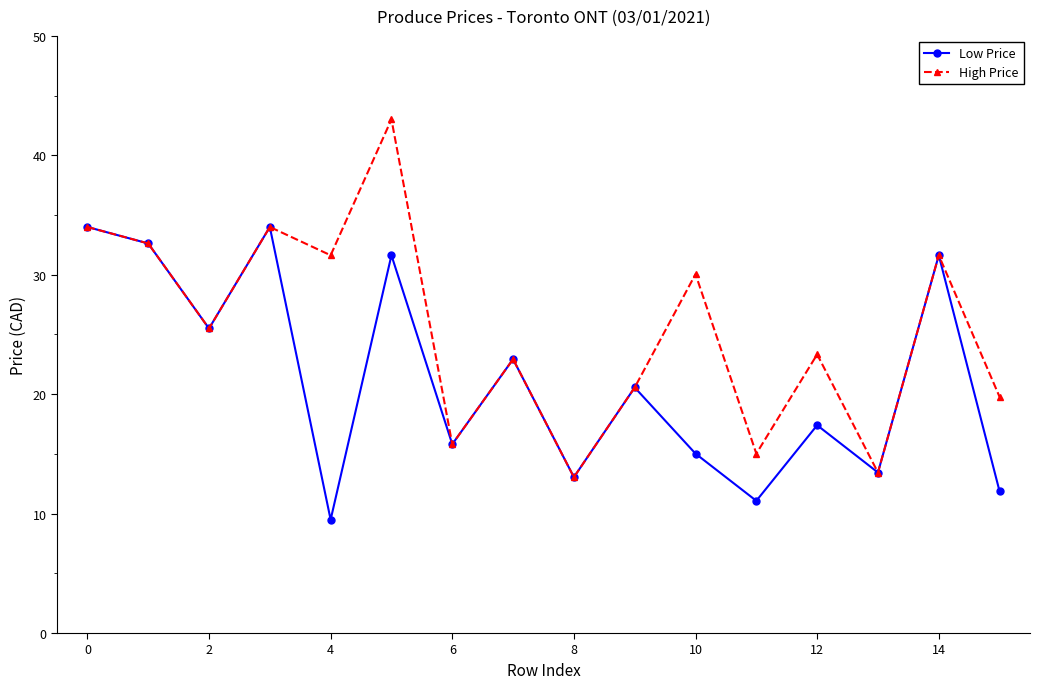

True or false: High Price has more than 1 interior local peaks.

True